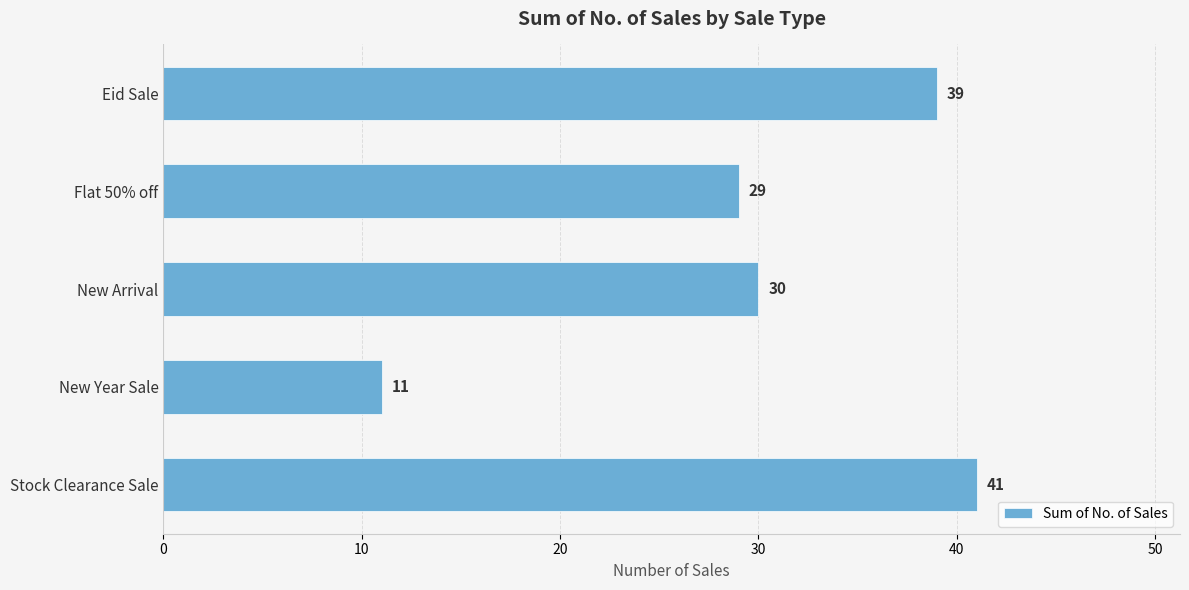

Reading top to bottom, transcribe all the data shown in this chart.

39	29	30	11	41